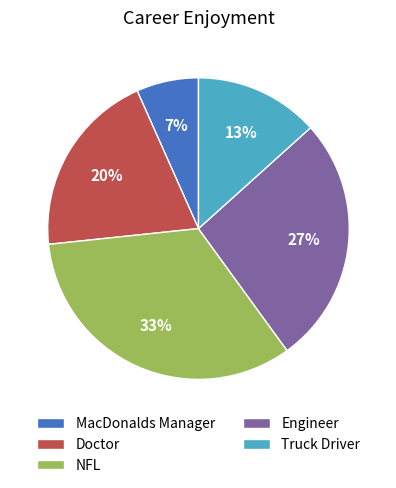

Count the number of slices in the pie.

5